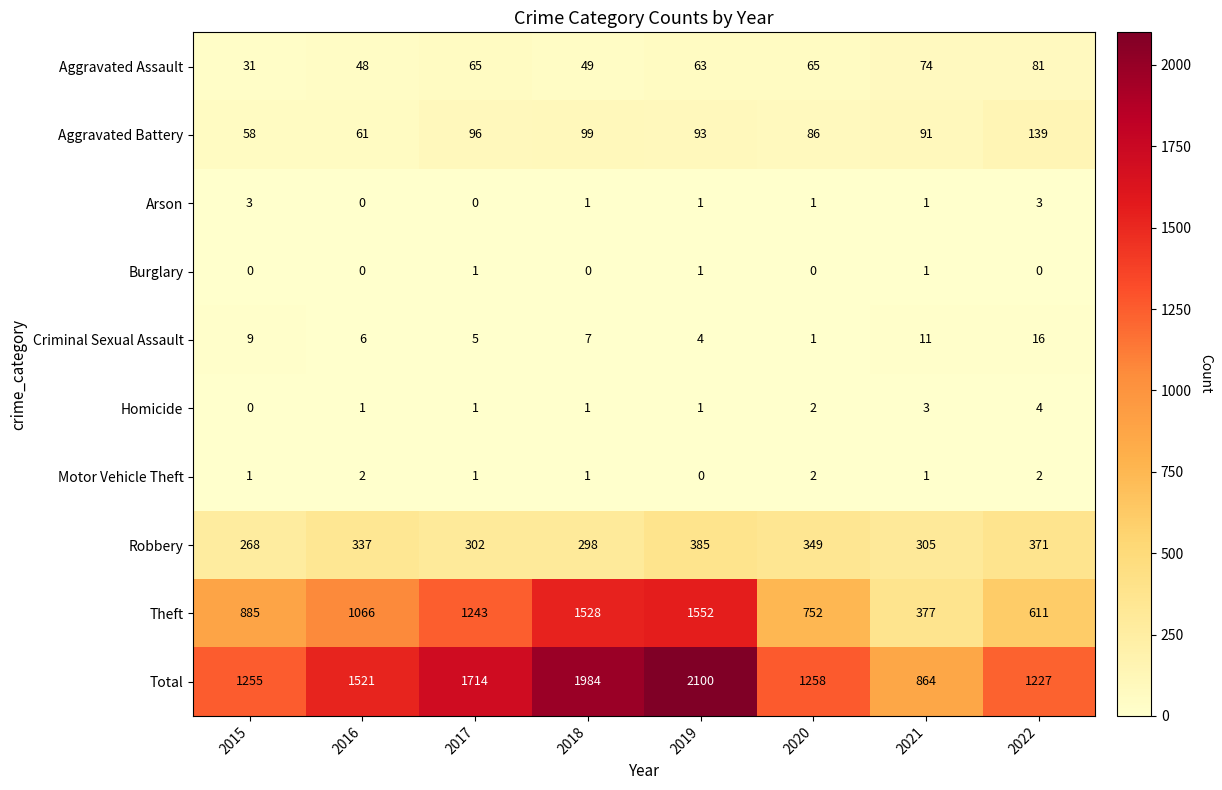

What is the spread (max minus min) of values at 2018?

1984